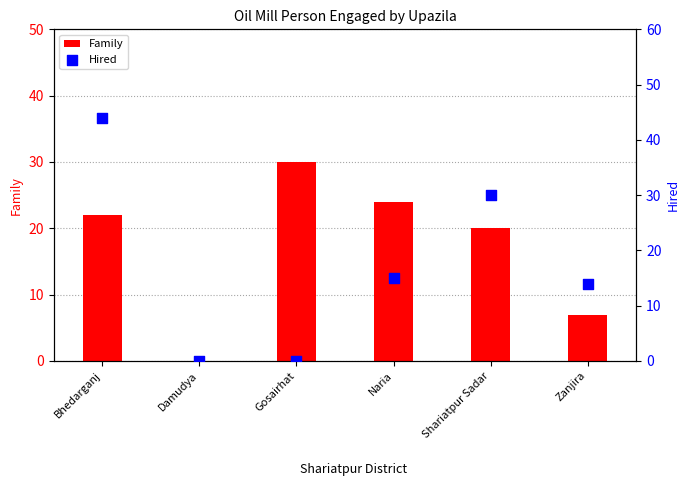

Which series has the largest total across all categories?

Family